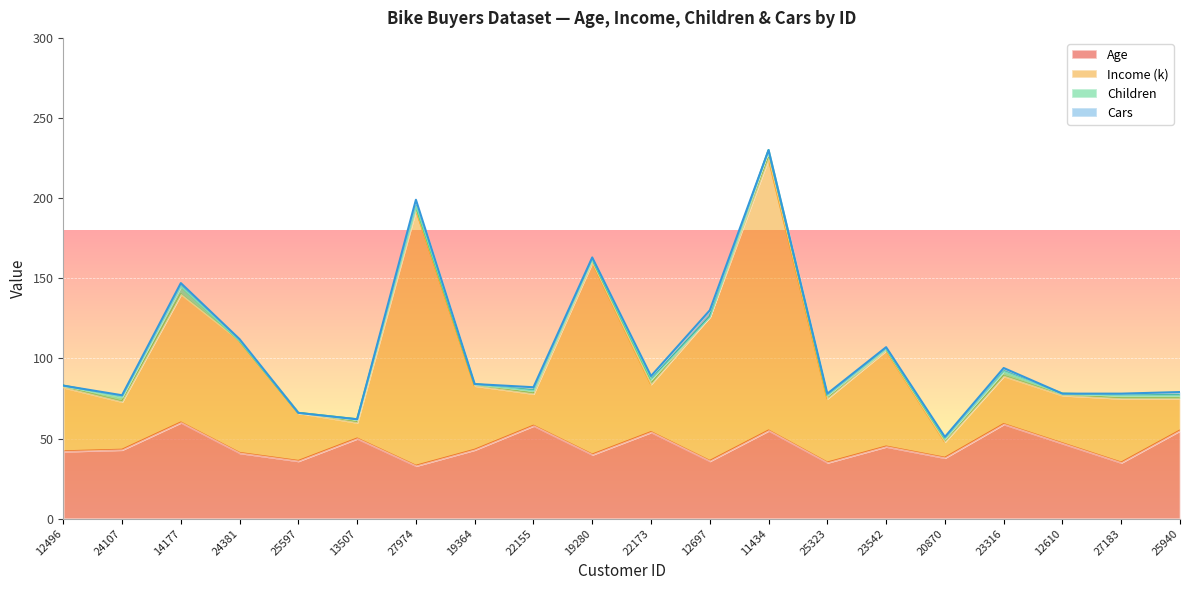

At which label is Age closest to 46?

23542